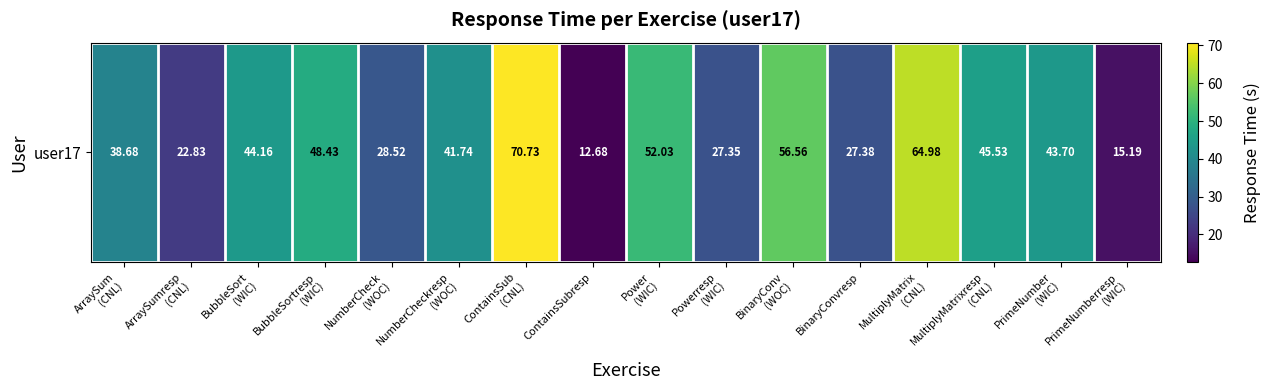

Is it true that the value at BubbleSort
(WIC) is 60.8?

False